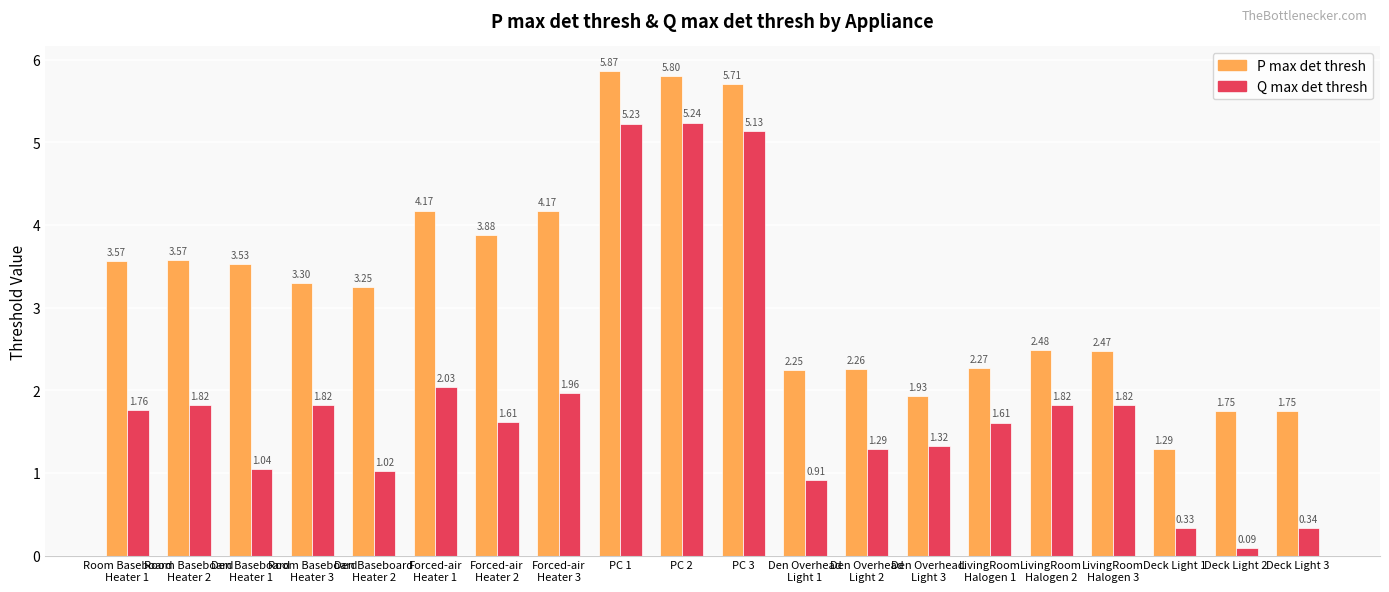

At Forced-air
Heater 3, list the series in order from smallest to largest.

Q max det thresh, P max det thresh